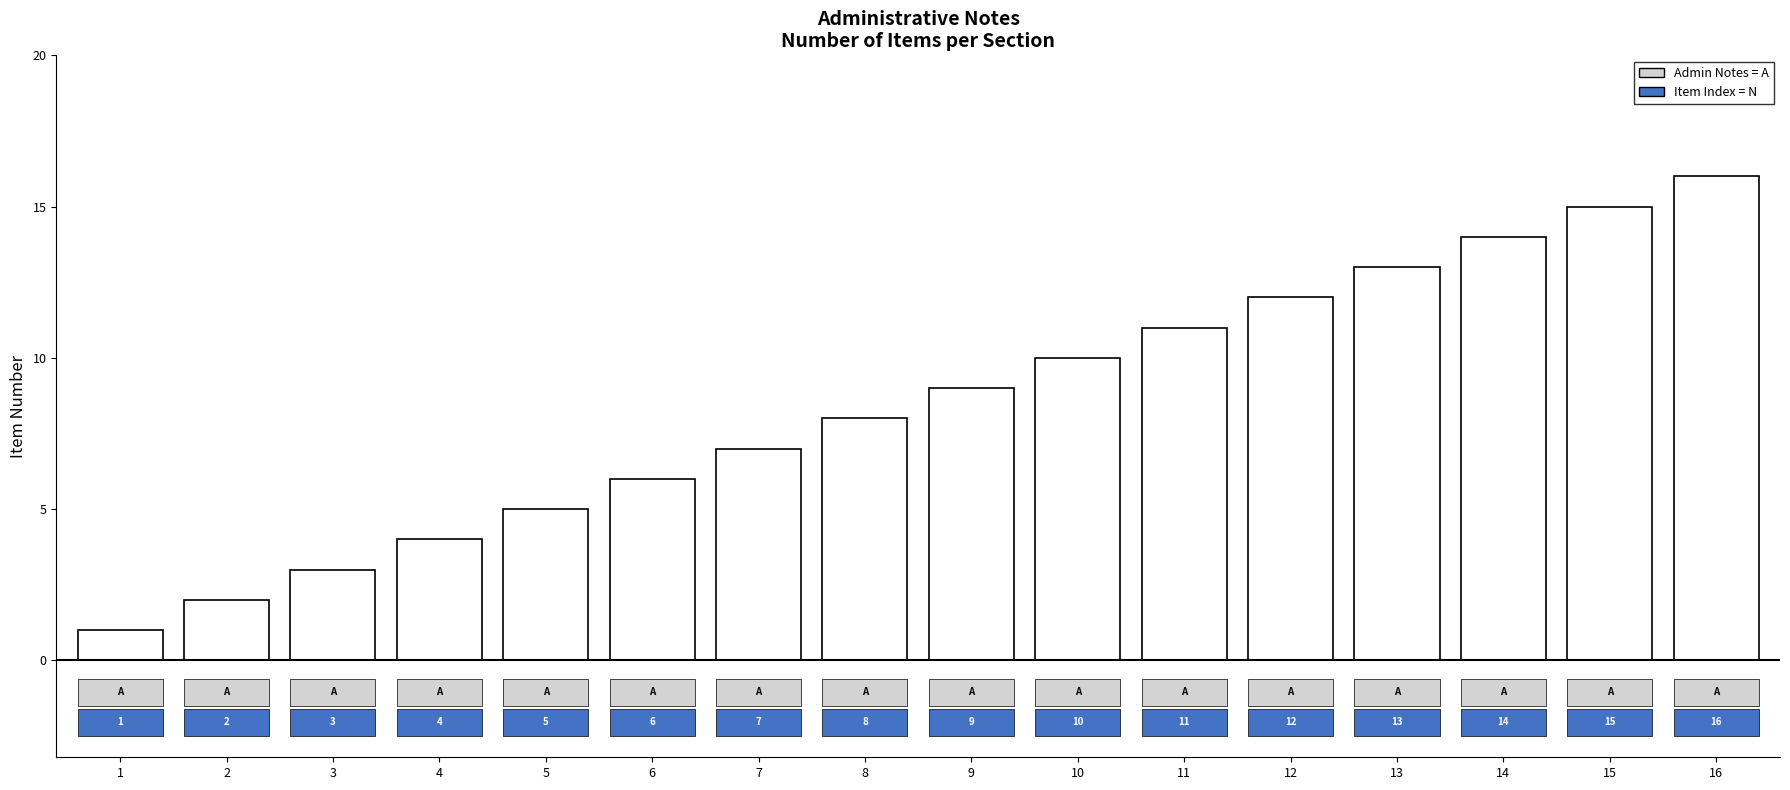

Rank the categories by value from lowest to highest.

1, 2, 3, 4, 5, 6, 7, 8, 9, 10, 11, 12, 13, 14, 15, 16